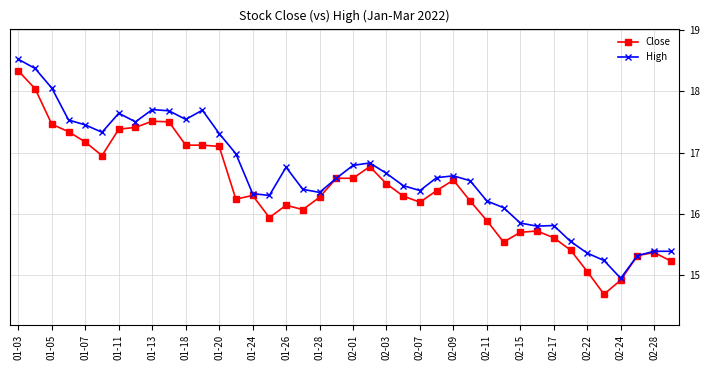

What is the average value of the High series?

16.6